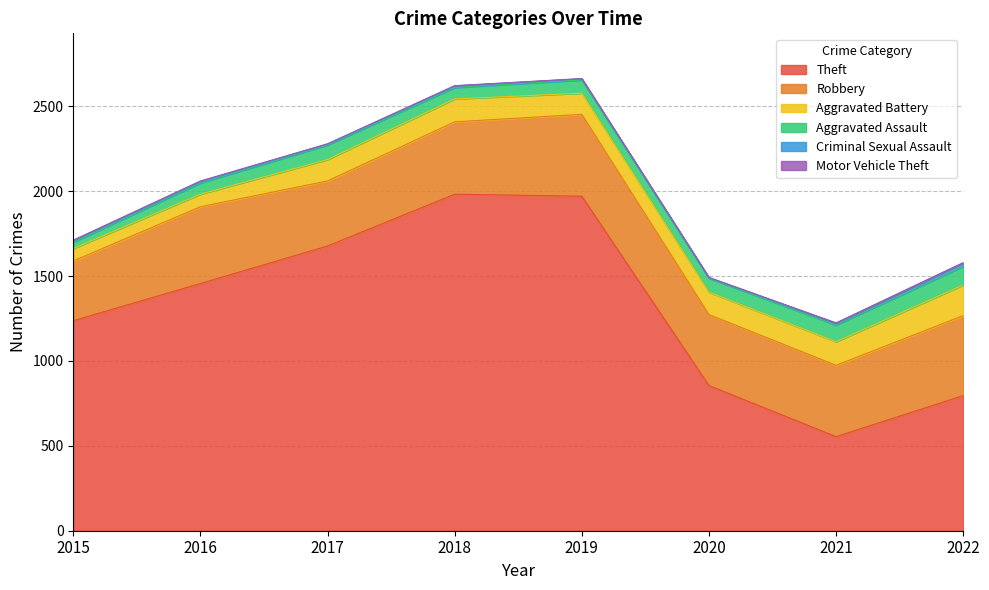

Is it true that Aggravated Battery equals 317 at 2022?

False